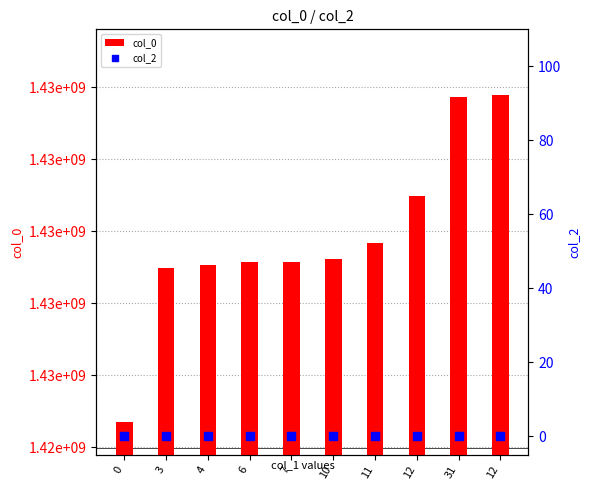

Which series contains the lowest Y value?

col_2